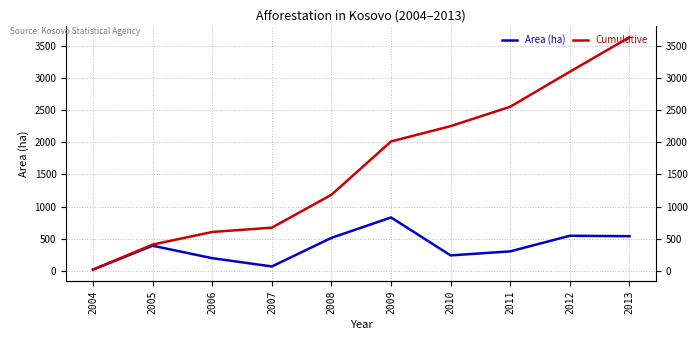

What is the difference between the maximum and minimum values in the Cumulative series?

3619